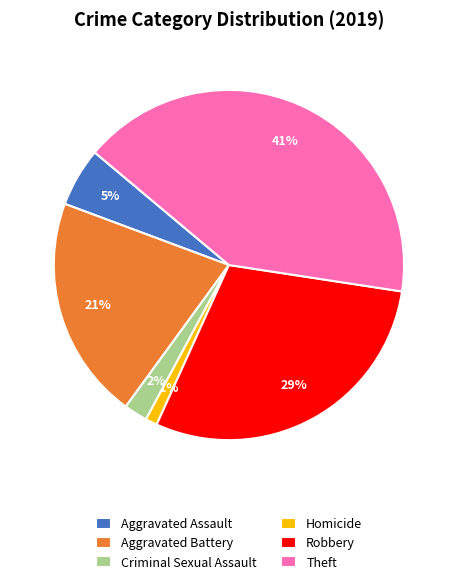

Approximately how many times larger is the value at Homicide compared to Aggravated Assault?

0.2